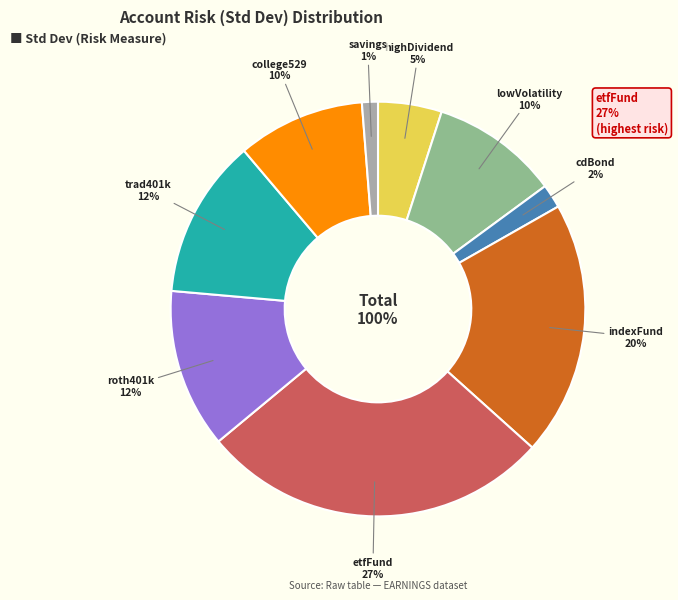

To the nearest percent, what portion does etfFund represent?

27%